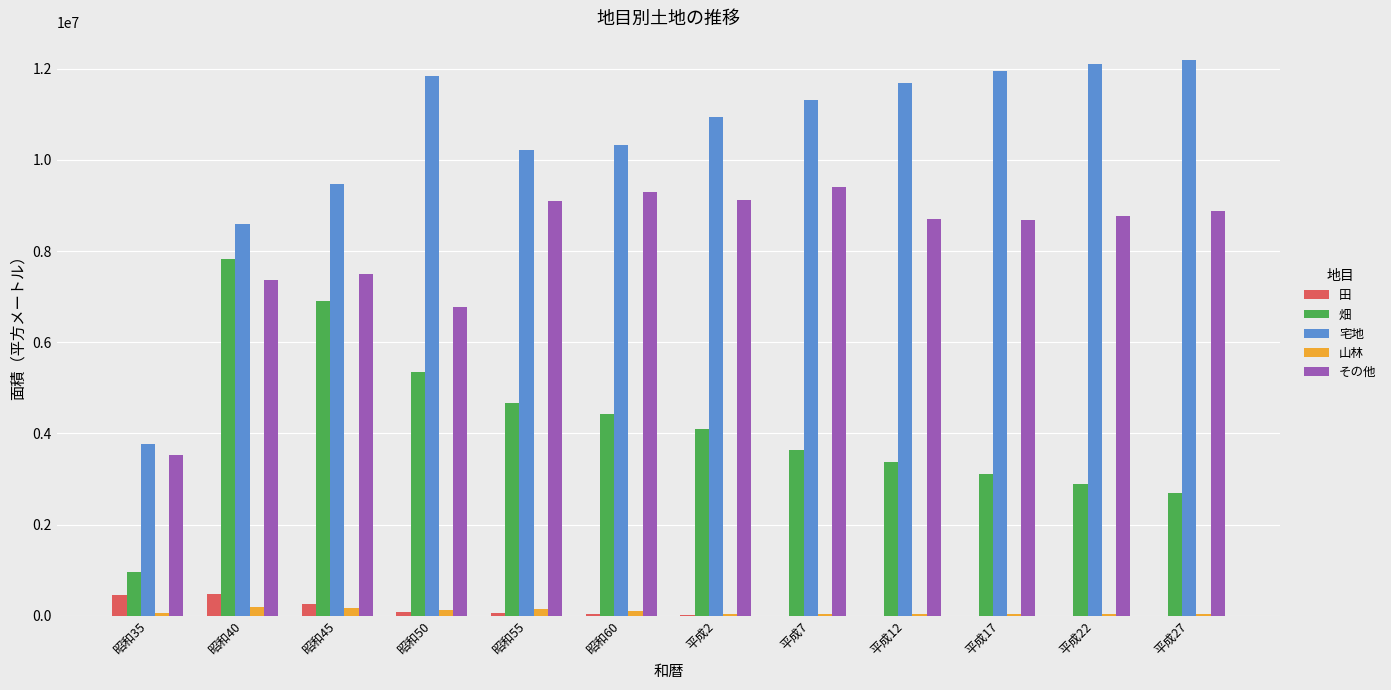

Where does the その他 series first go above 8762295?

昭和55